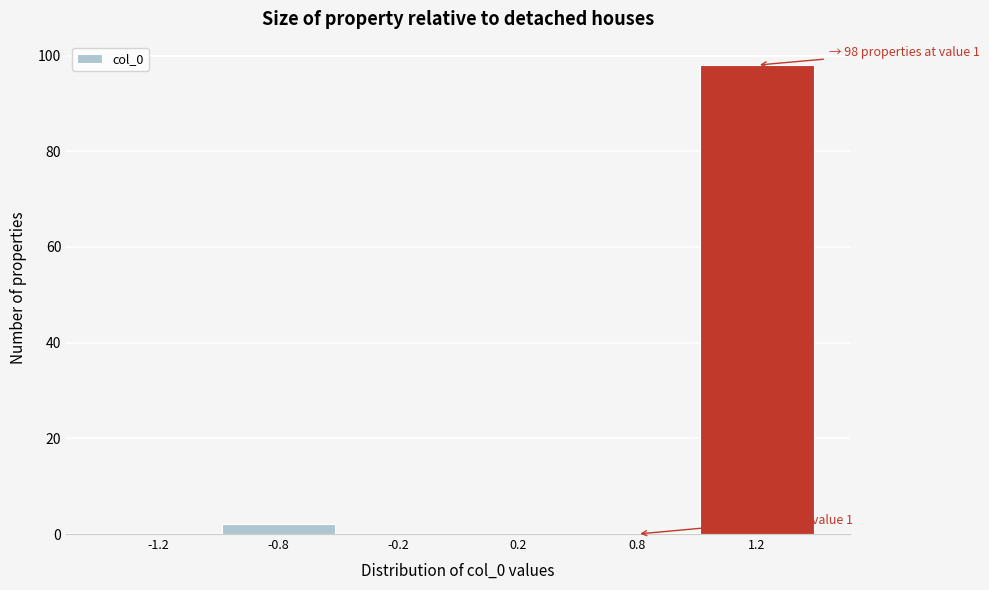

Reading left to right, what are all the values shown in this chart?

-1.2=0	-0.8=2	-0.2=0	0.2=0	0.8=0	1.2=98